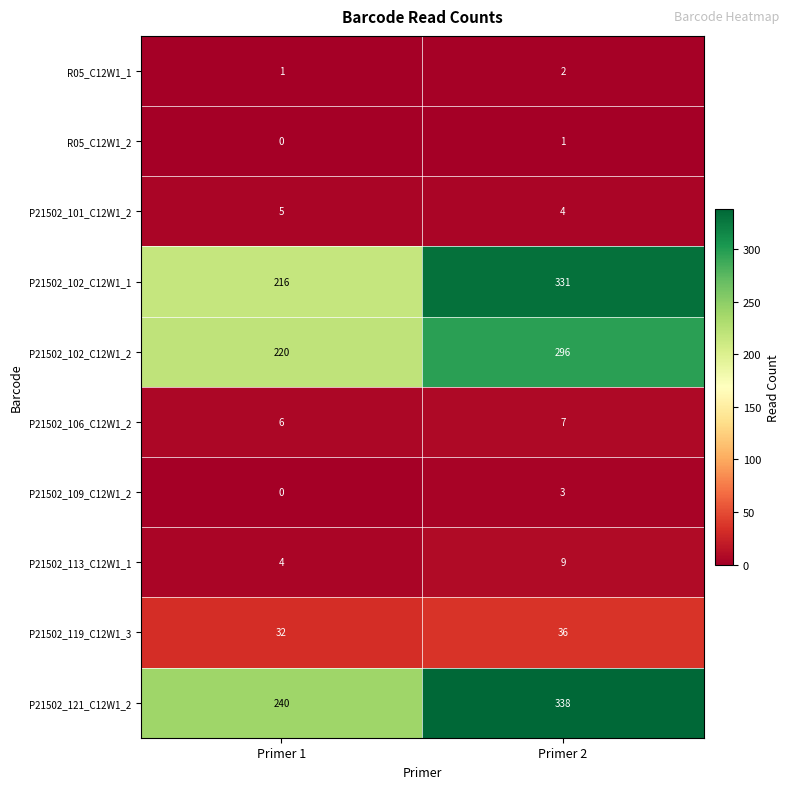

Count the number of categories in the chart.

2